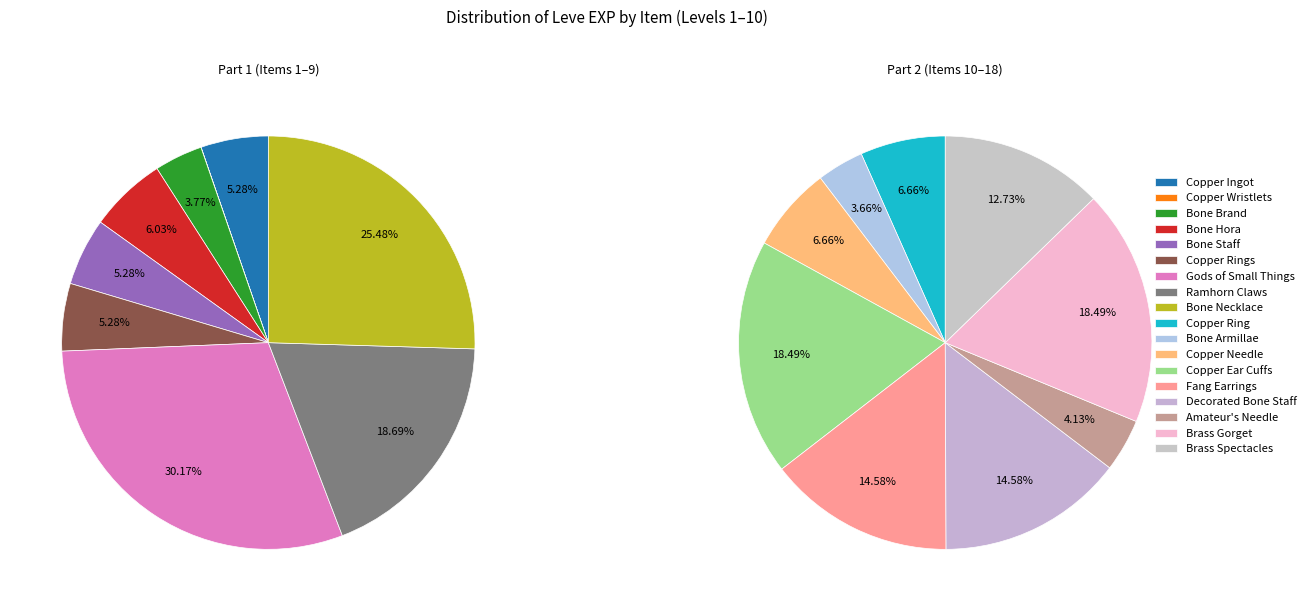

Count the number of slices in the pie.

18